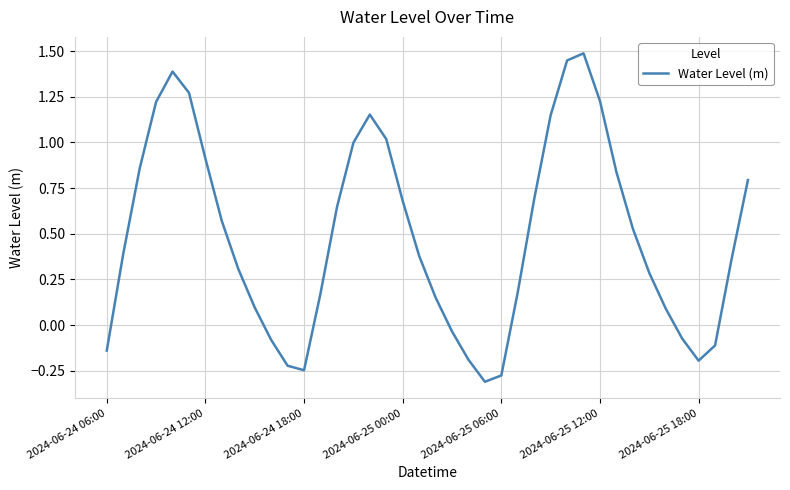

What is the greatest value displayed?

1.5